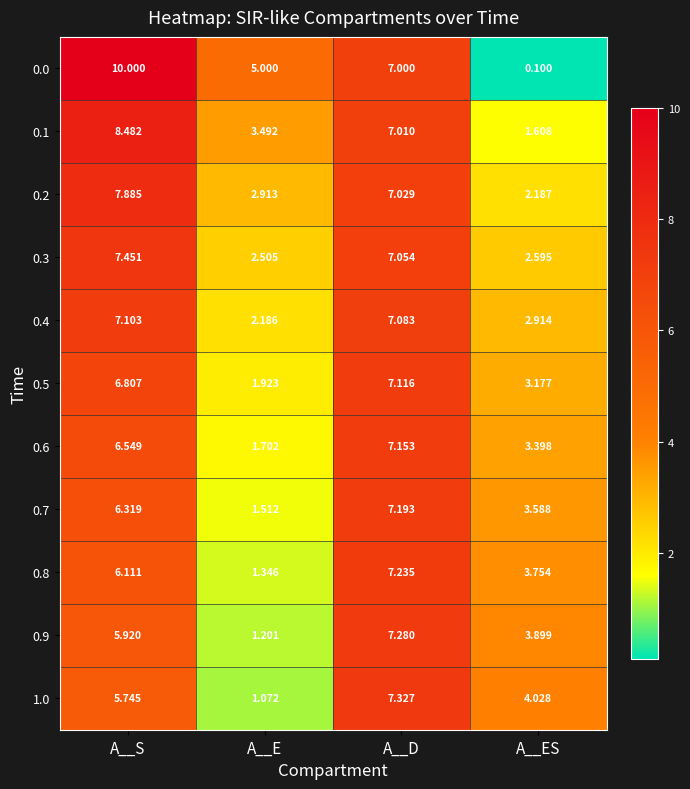

At which label does 0.0 first exceed 7?

A__S